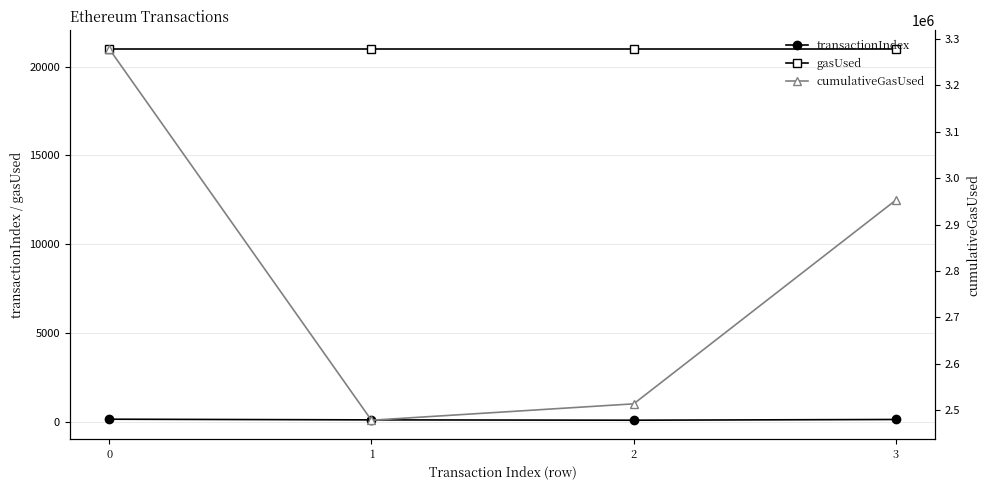

How many data points in cumulativeGasUsed are less than 2952950?

2